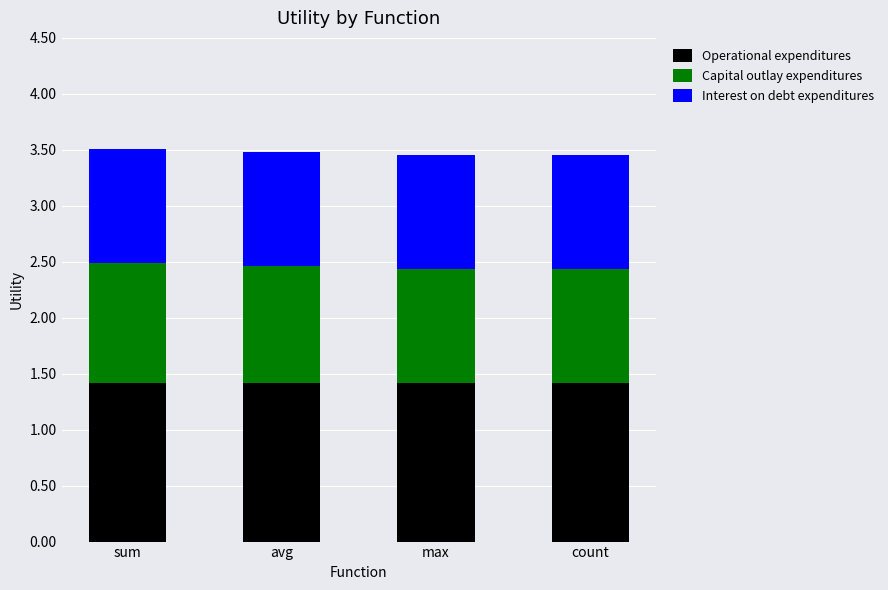

Is it true that Operational expenditures equals 2.0 at count?

False